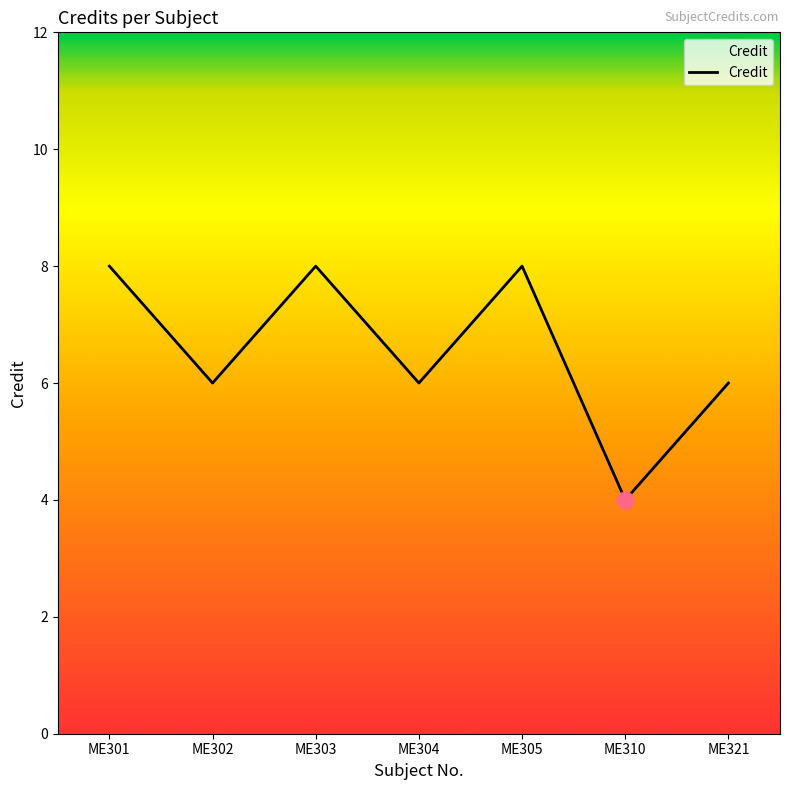

Which label corresponds to the smallest value in the chart?

ME310